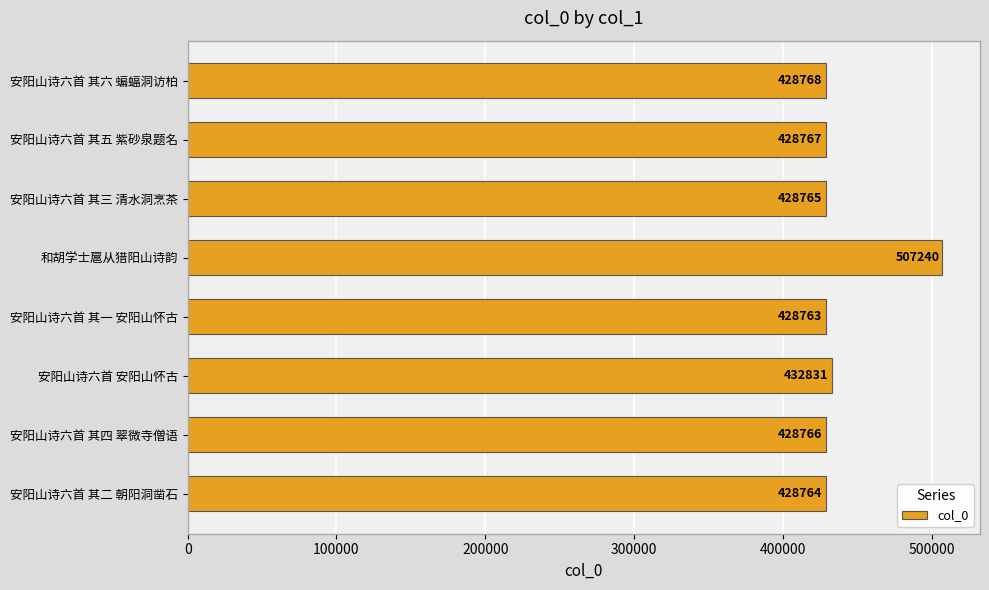

What value does the data have at 安阳山诗六首 安阳山怀古?

432831